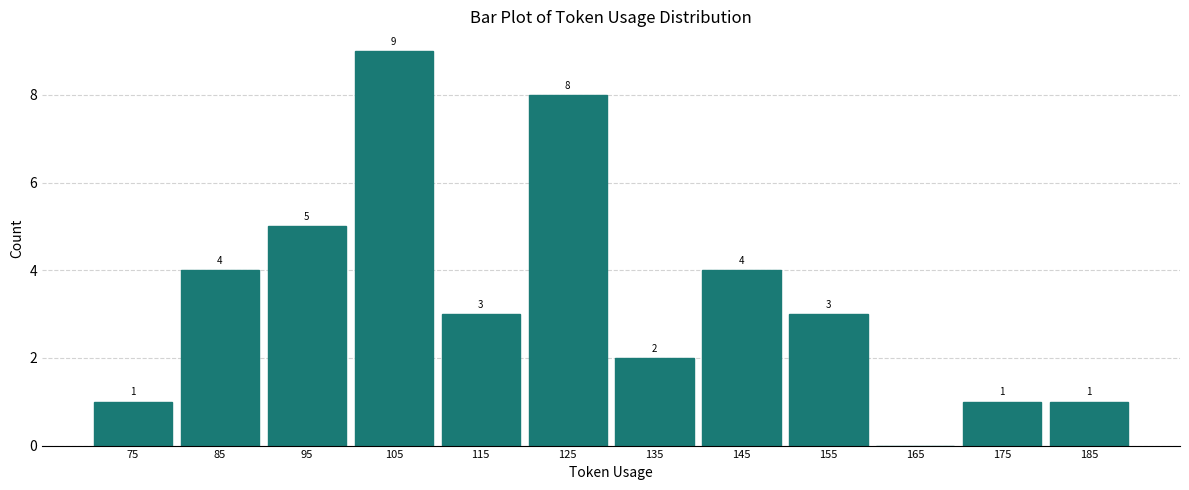

Which range on the x-axis has the tallest bar?

100 to 110